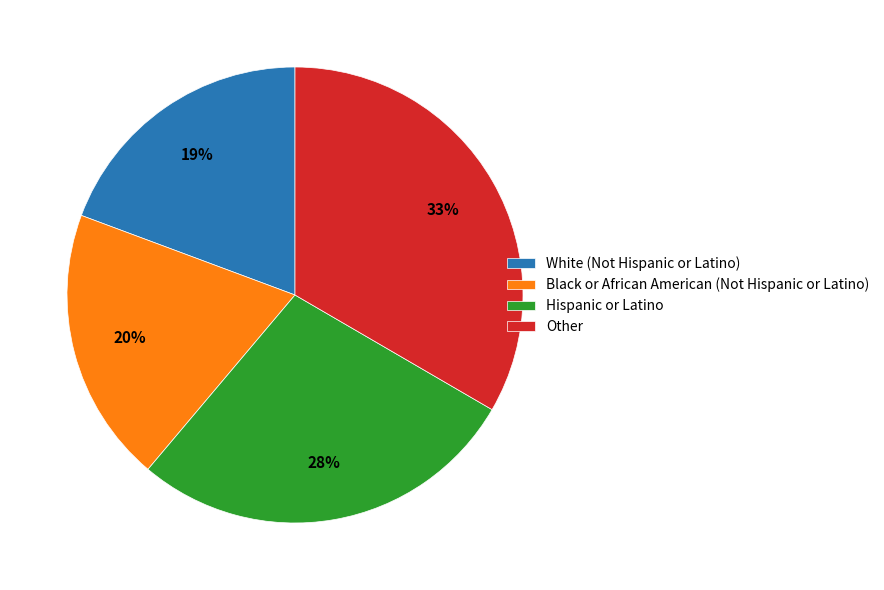

How many segments does this pie chart have?

4